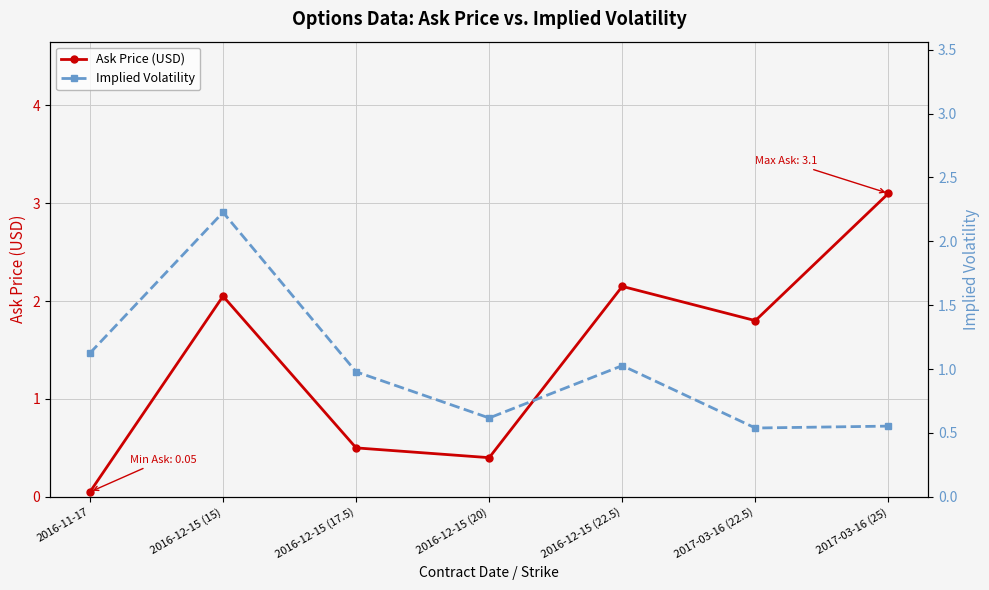

The Ask Price series shows 1.0 at 2016-12-15 (15). True or false?

False